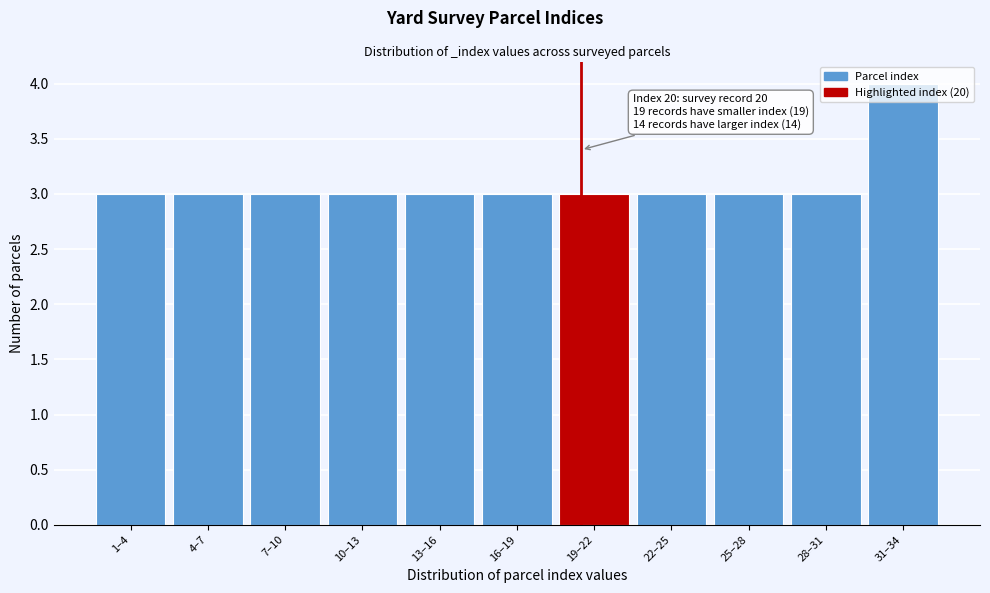

What is the label of the 5th bar from the left?

13–16